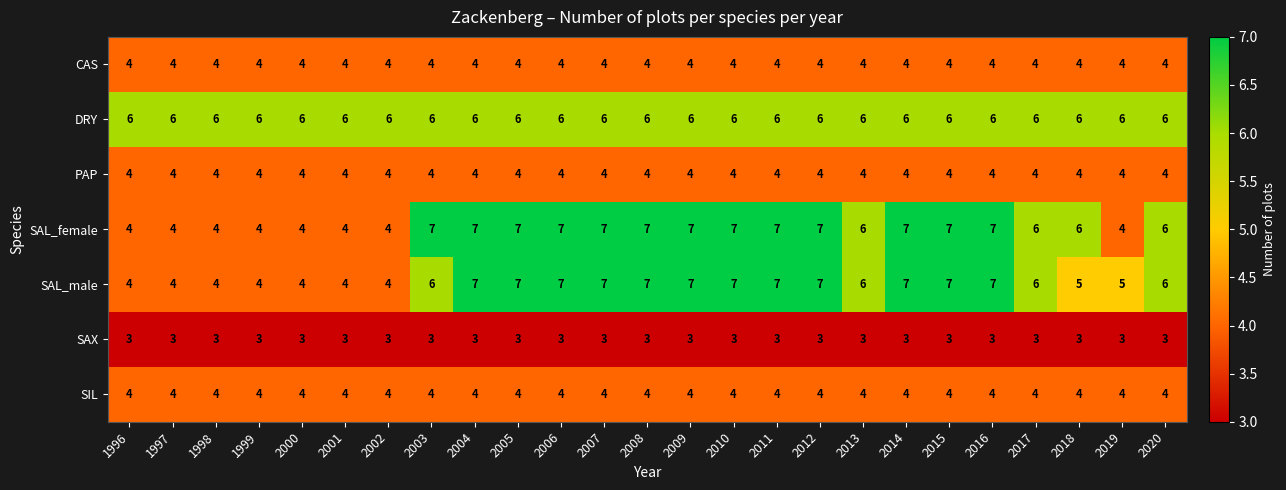

What is the greatest value displayed?

7